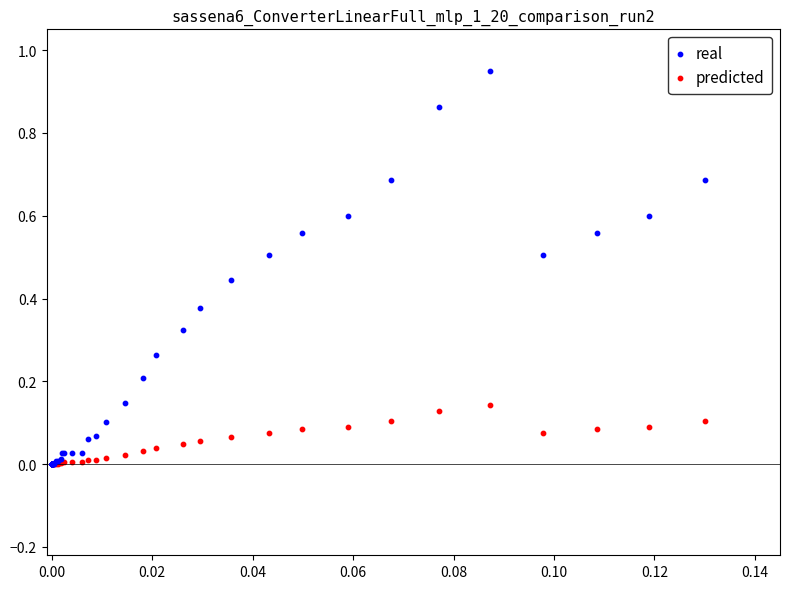

What are all the series names shown in the legend?

real, predicted